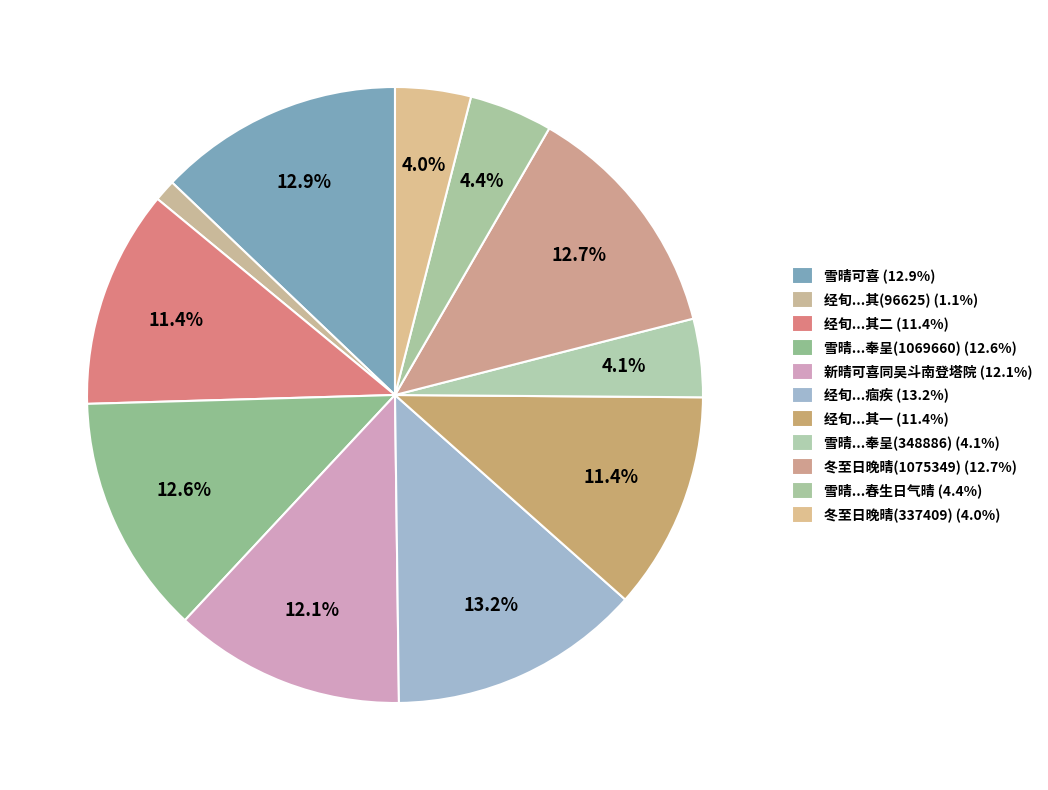

Count the number of slices in the pie.

11